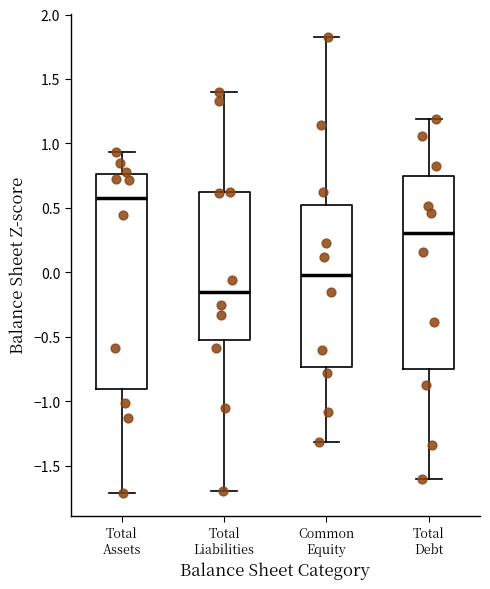

Which box is the tallest, from its lower edge to its upper edge?

Total Assets